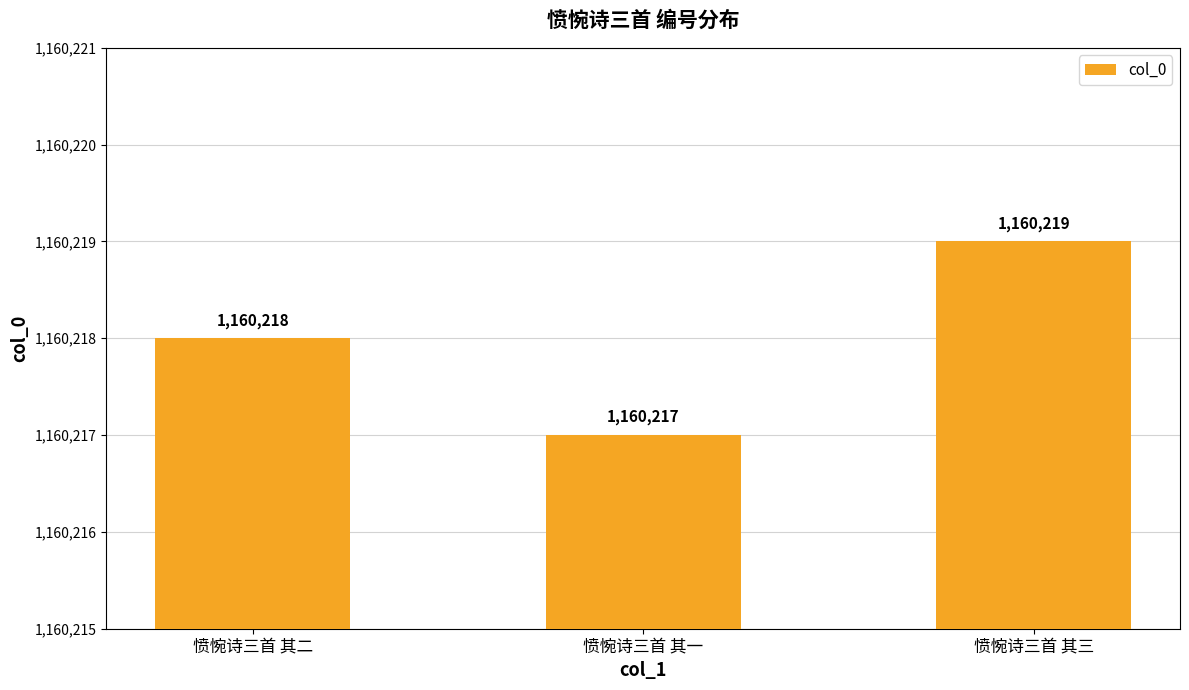

True or false: the data shows 1941251 at 愤惋诗三首 其二.

False